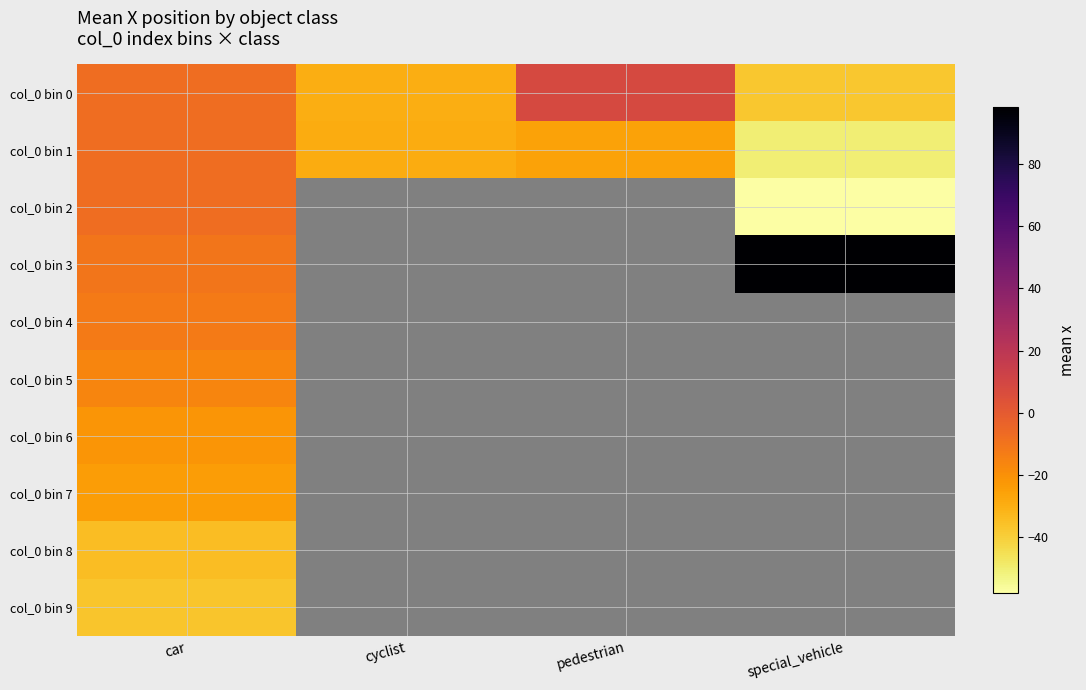

At which label is col_0 bin 0 closest to -14?

car